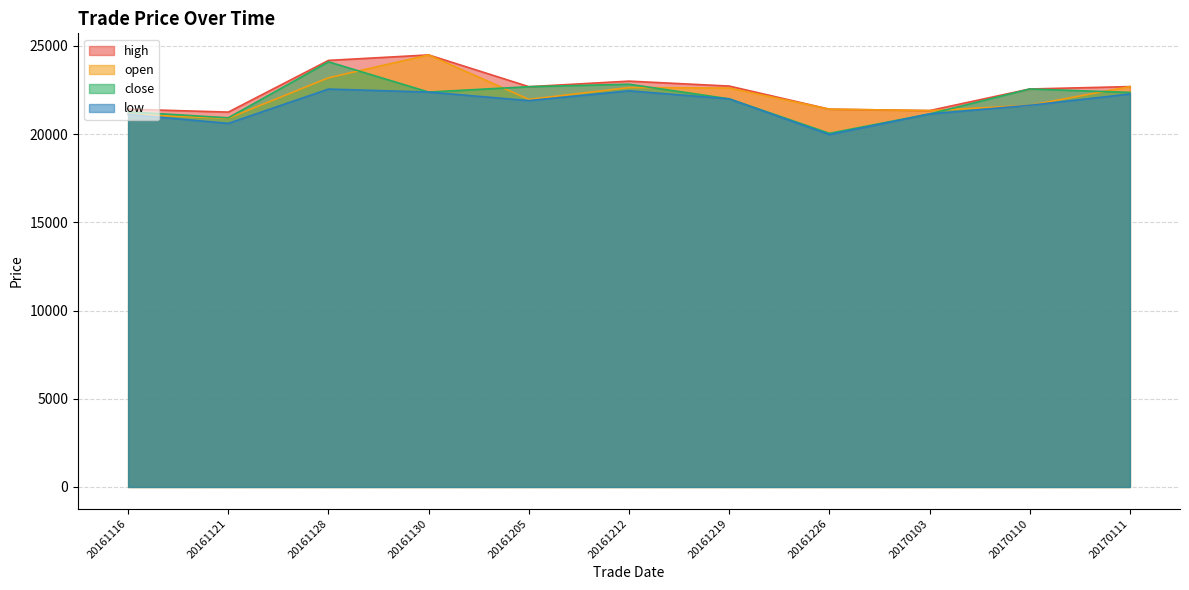

True or false: high and low intersect in this chart.

False